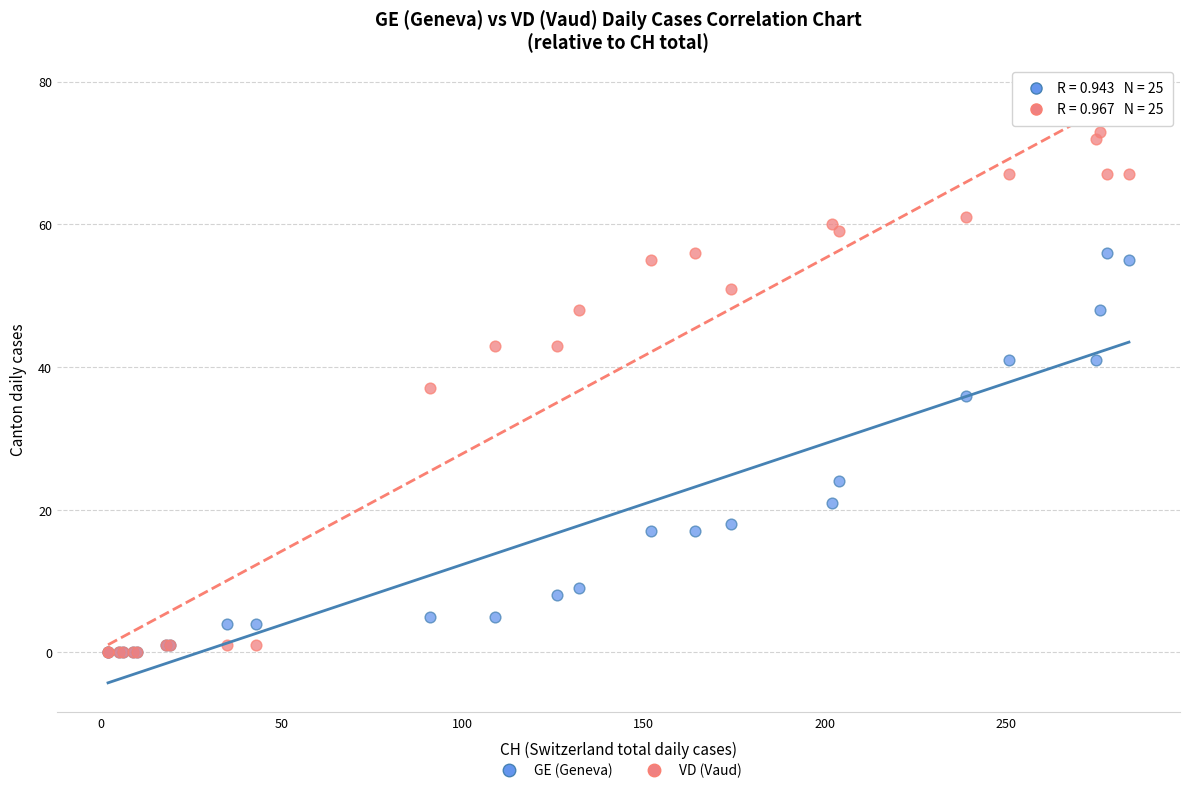

In the GE (Geneva) series, what Y value is closest to 28?

24